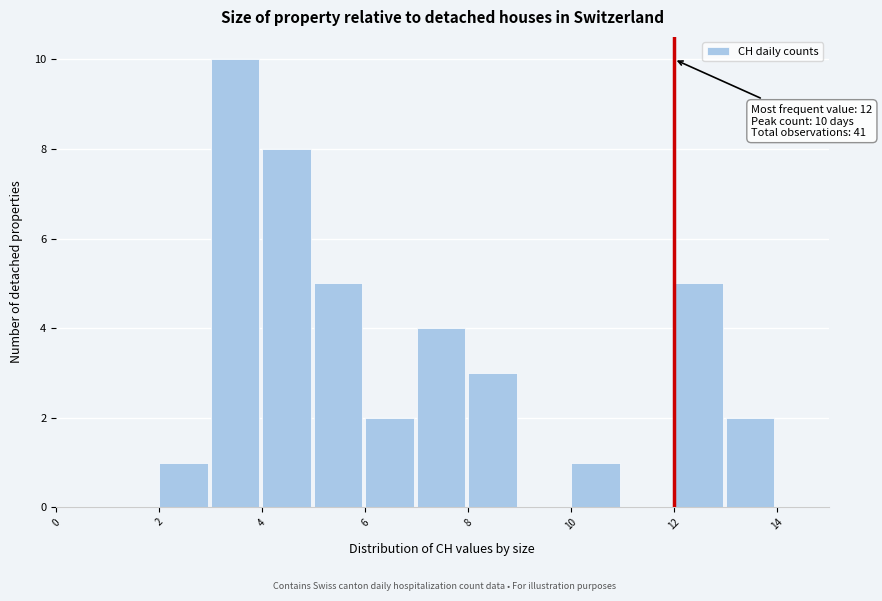

Which range on the x-axis has the tallest bar?

3 to 4